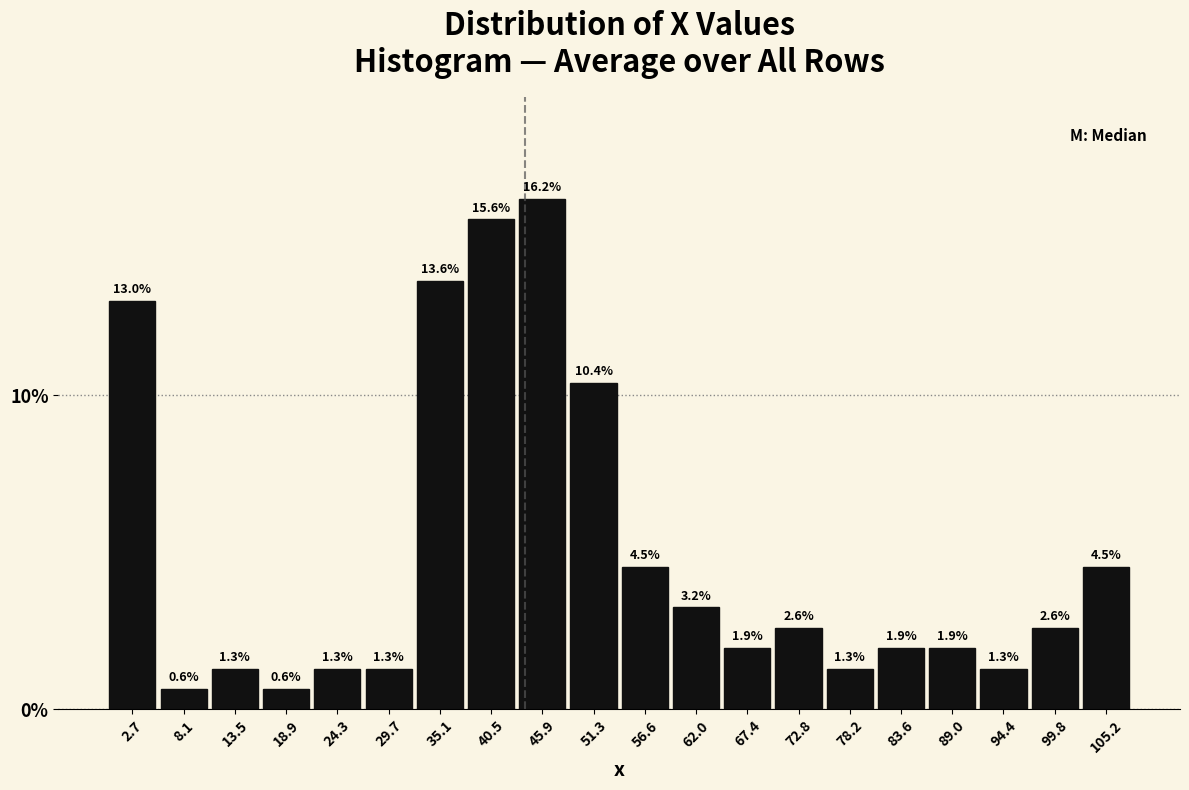

Reading left to right, transcribe this chart: for each bar, give the range it covers on the x-axis and its height. The bar edges are not printed on the chart, so give them approximately, as read against the axis.

0 to 5: 13.0
5 to 11: 0.6
11 to 16: 1.3
16 to 22: 0.6
22 to 27: 1.3
27 to 32: 1.3
32 to 38: 13.6
38 to 43: 15.6
43 to 49: 16.2
49 to 54: 10.4
54 to 59: 4.5
59 to 65: 3.2
65 to 70: 1.9
70 to 76: 2.6
76 to 81: 1.3
81 to 86: 1.9
86 to 92: 1.9
92 to 97: 1.3
97 to 103: 2.6
103 to 108: 4.5